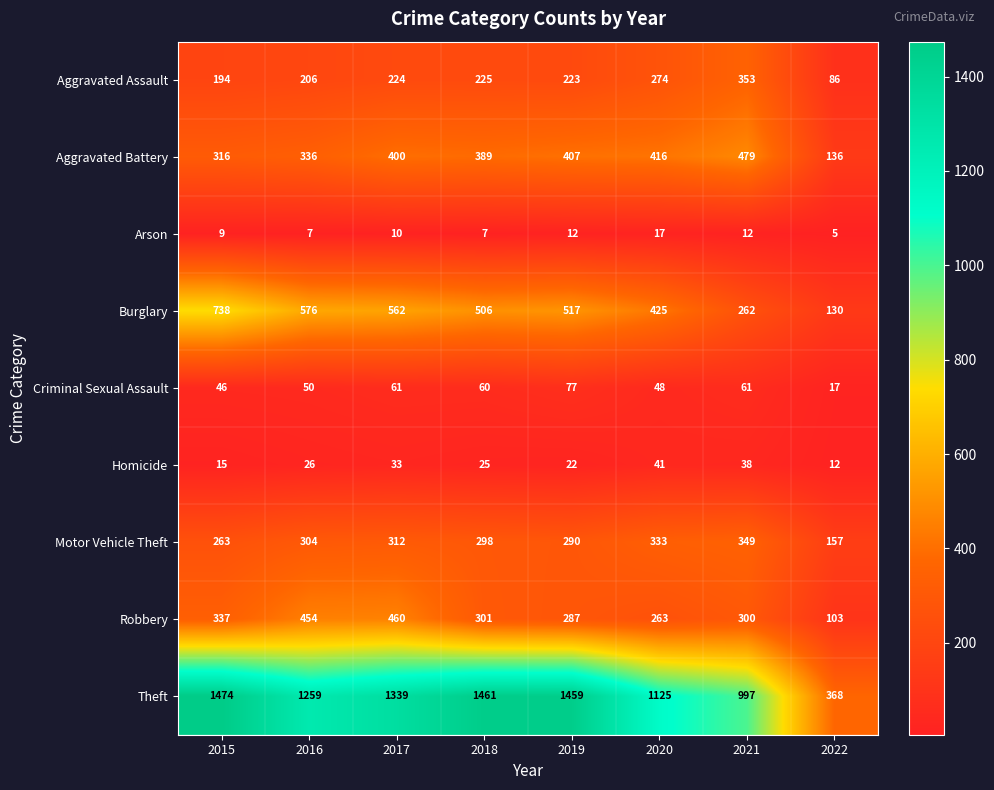

Rank the series by their maximum value, from lowest to highest.

Arson, Homicide, Criminal Sexual Assault, Motor Vehicle Theft, Aggravated Assault, Robbery, Aggravated Battery, Burglary, Theft